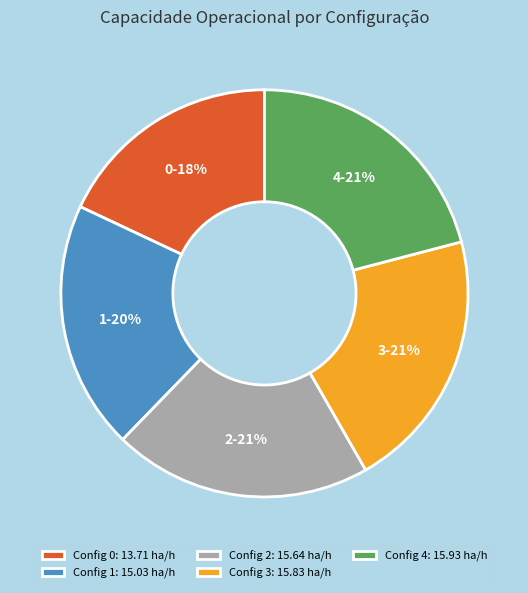

Is the sum of 4 and 1 greater than half?

No